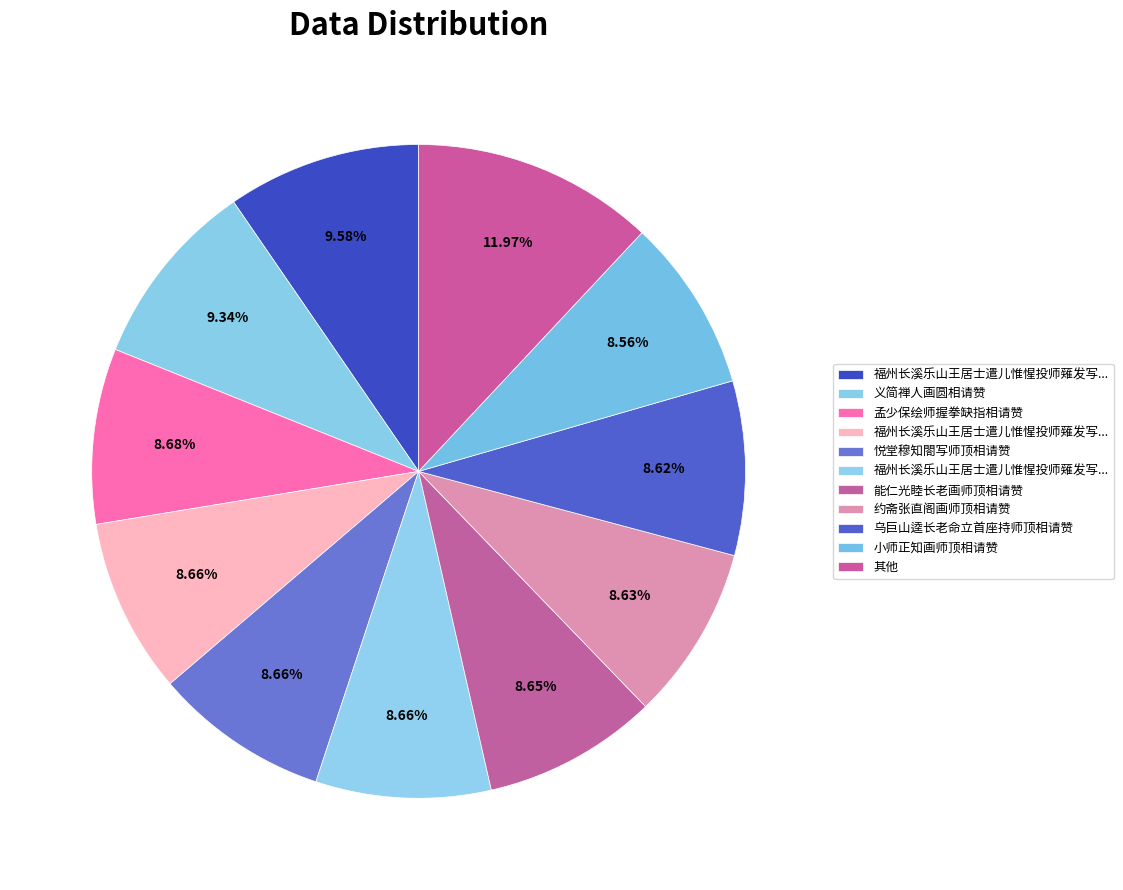

Count the number of slices in the pie.

11